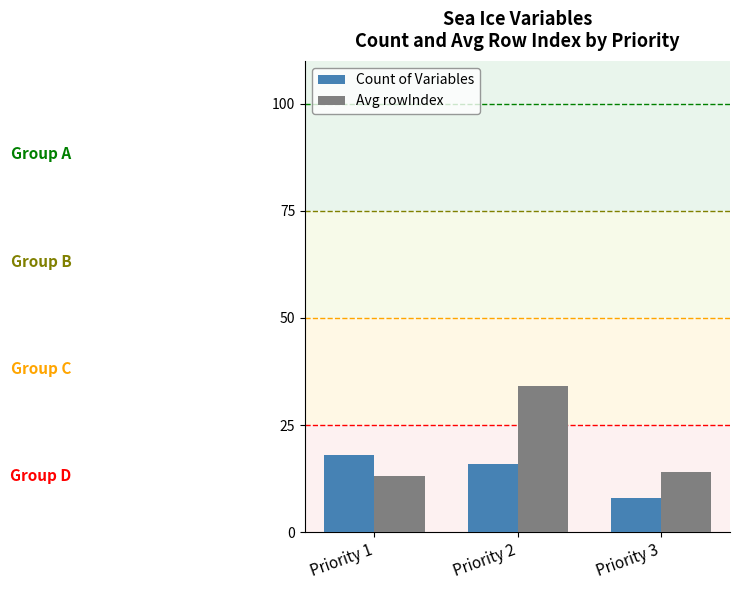

What is the lowest value of the Count of Variables series?

8